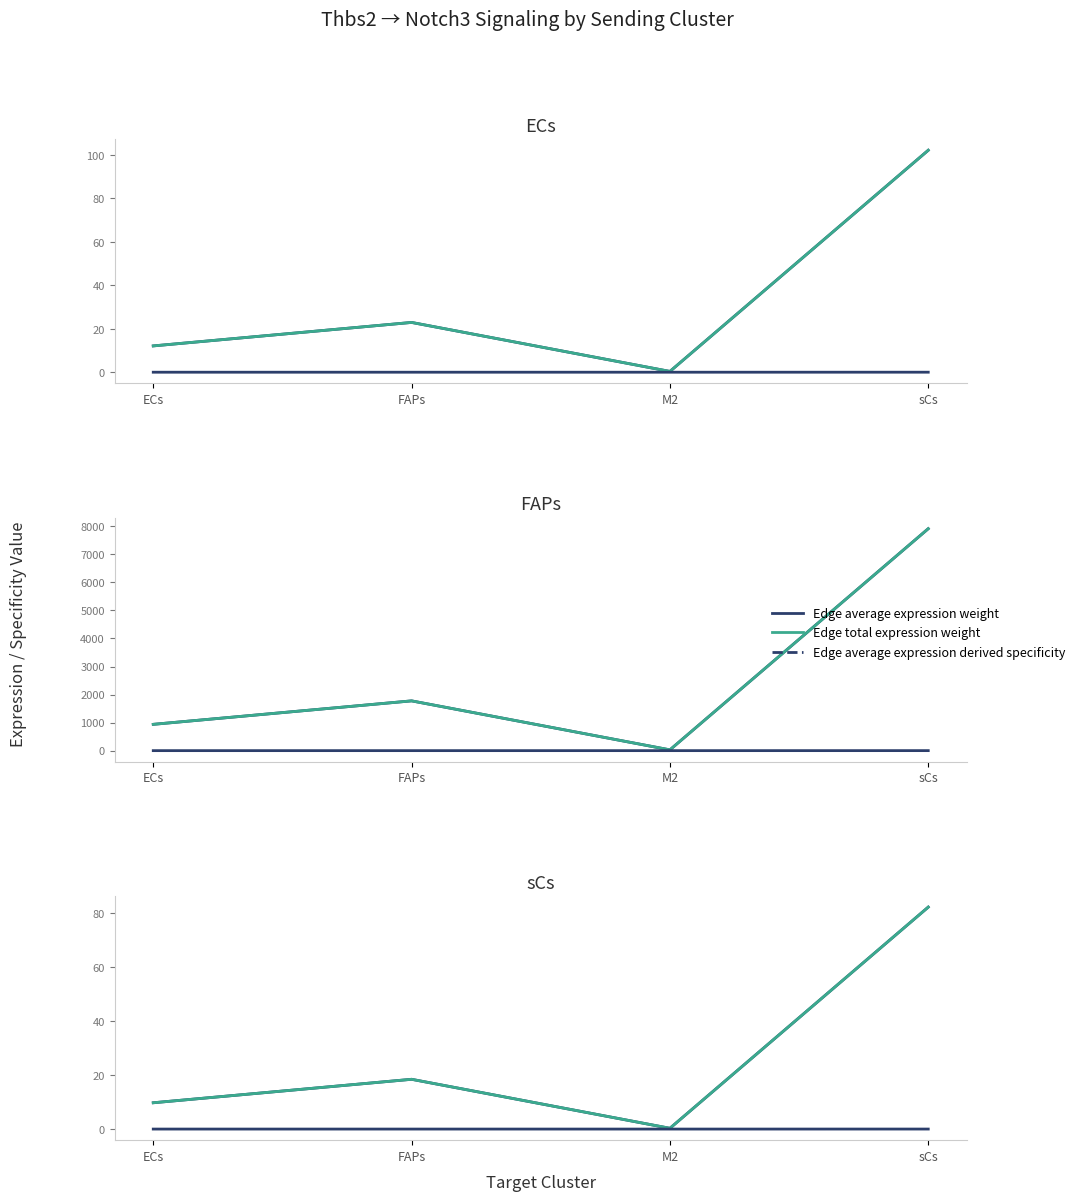

At FAPs, list the series in order from smallest to largest.

Edge average expression derived specificity, Edge average expression weight, Edge total expression weight